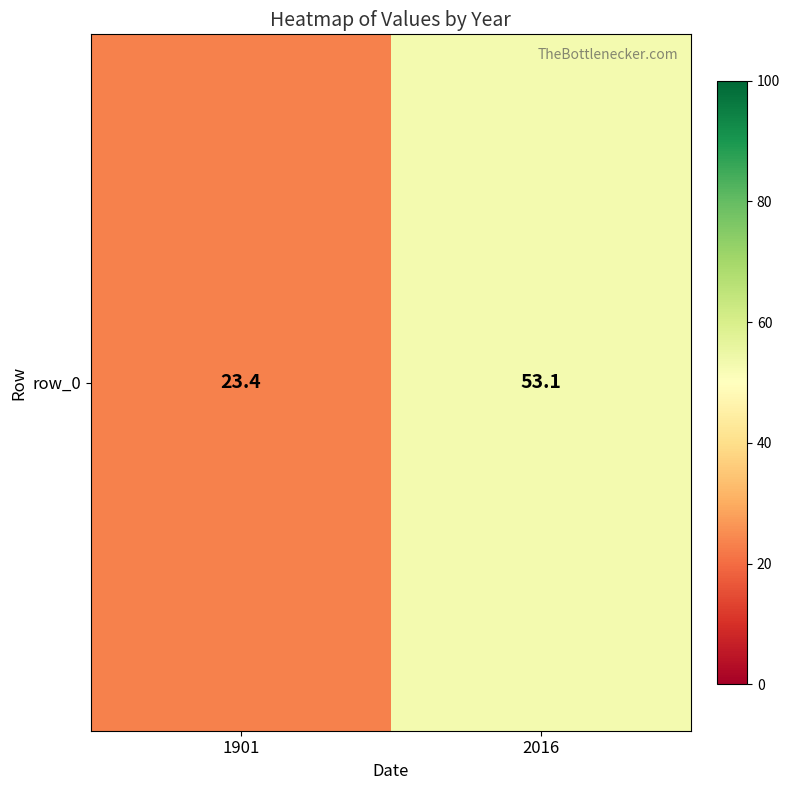

What is the difference between the maximum and minimum values?

29.7